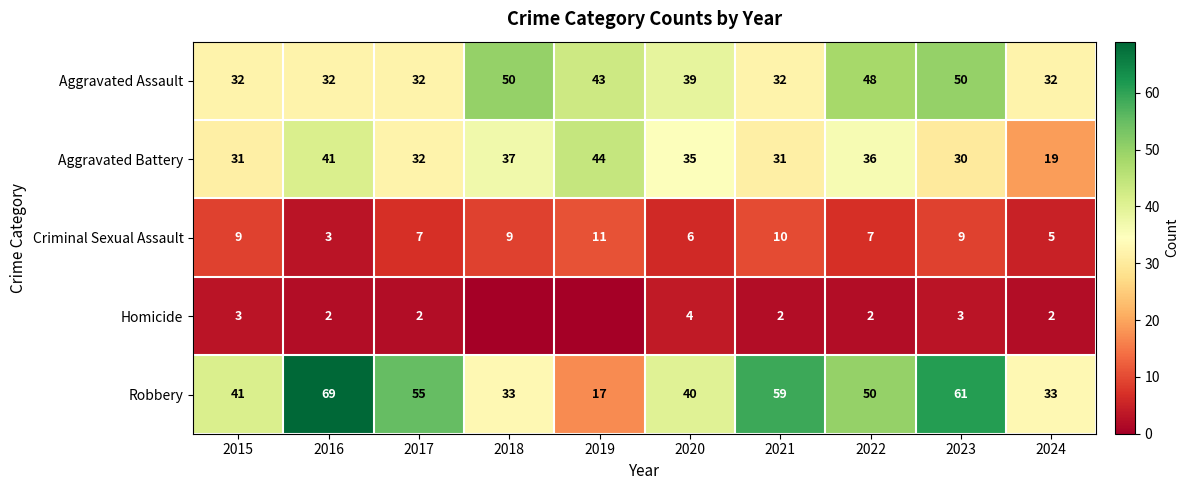

What is the highest value of the Robbery series?

69